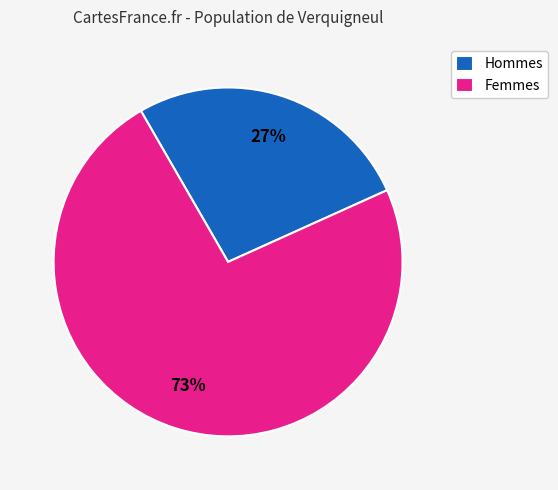

Between Hommes and Femmes, which is larger?

Femmes